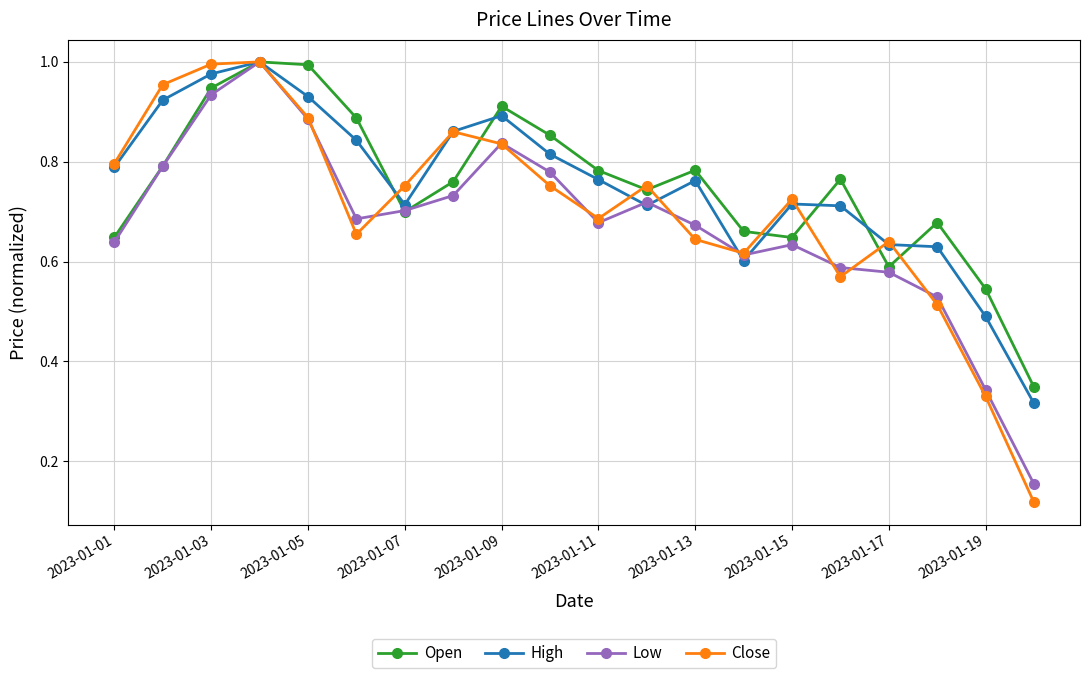

At how many categories does at least one series exceed 0?

20